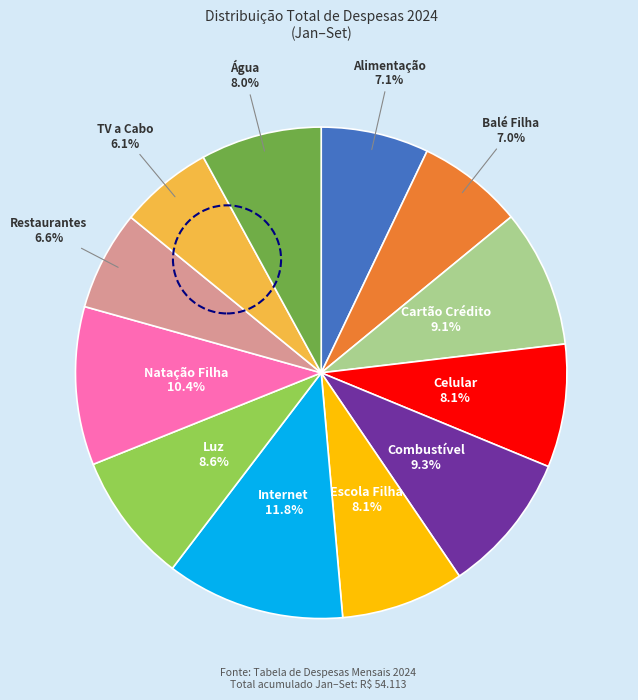

Is there any slice that represents more than half of the pie?

No